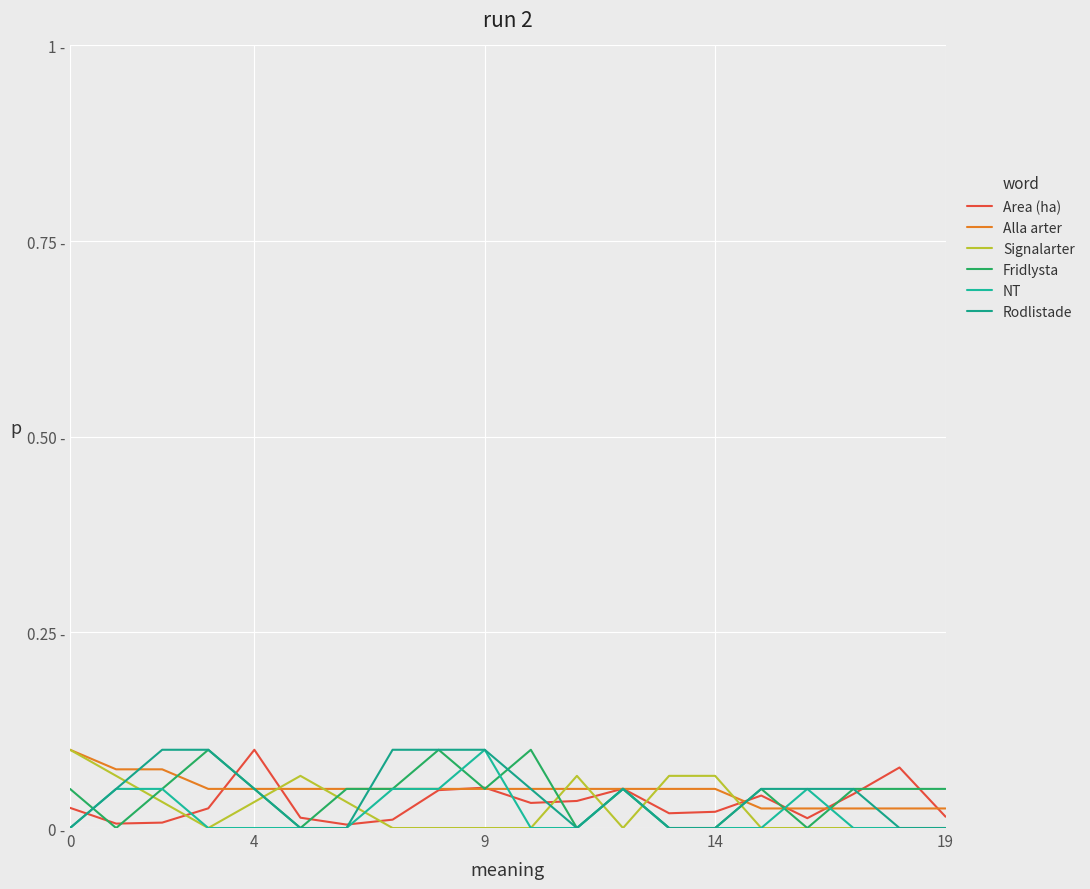

What are all the series names shown in the legend?

Area (ha), Alla arter, Signalarter, Fridlysta, NT, Rodlistade